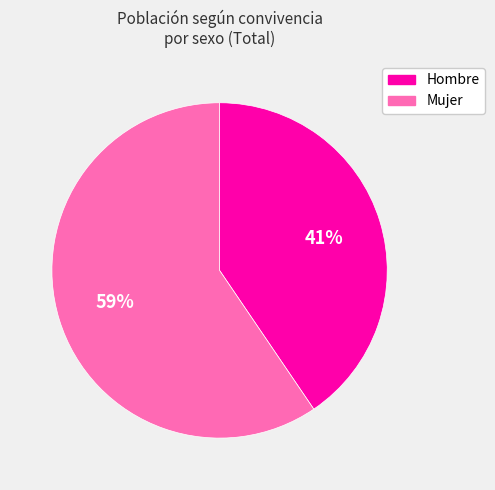

Do Hombre and Mujer together represent more than half of the pie?

Yes